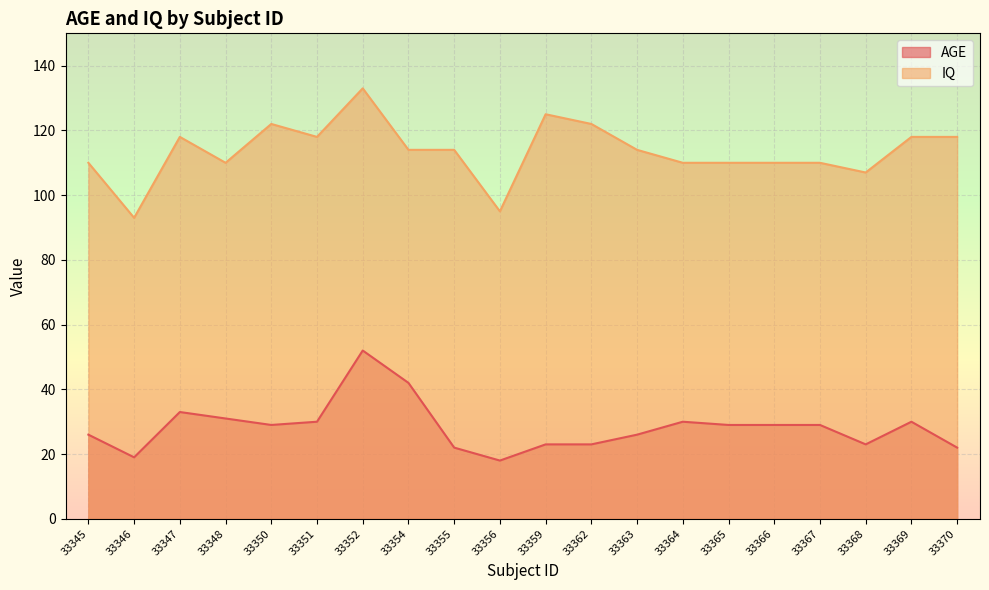

In AGE, how many points are higher than both neighbors (excluding endpoints)?

4